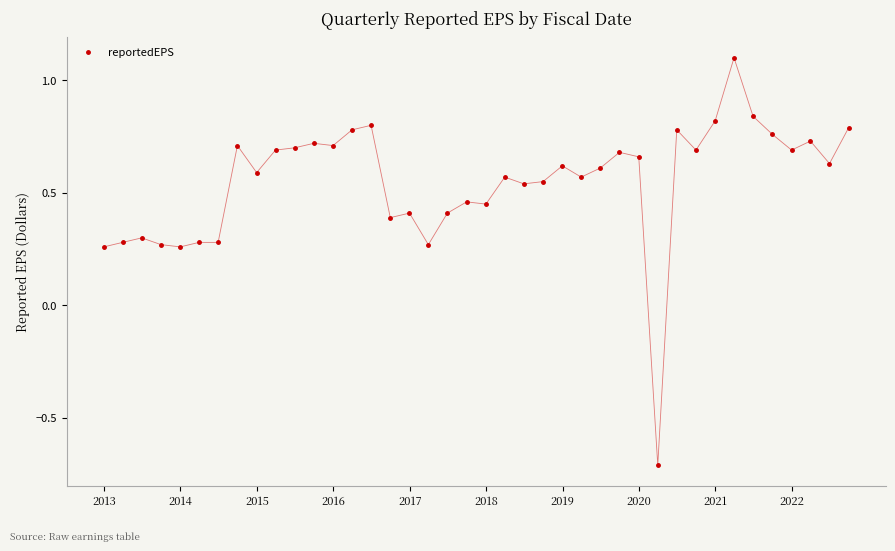

What is the difference between the maximum and minimum values?

1.8